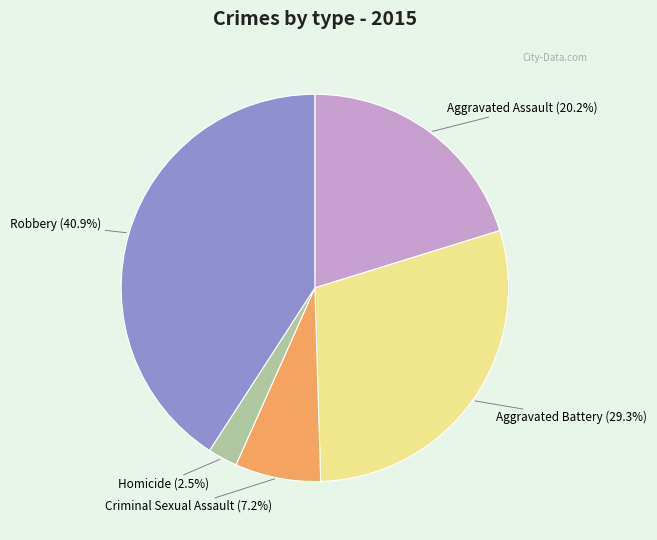

Count the number of slices in the pie.

5